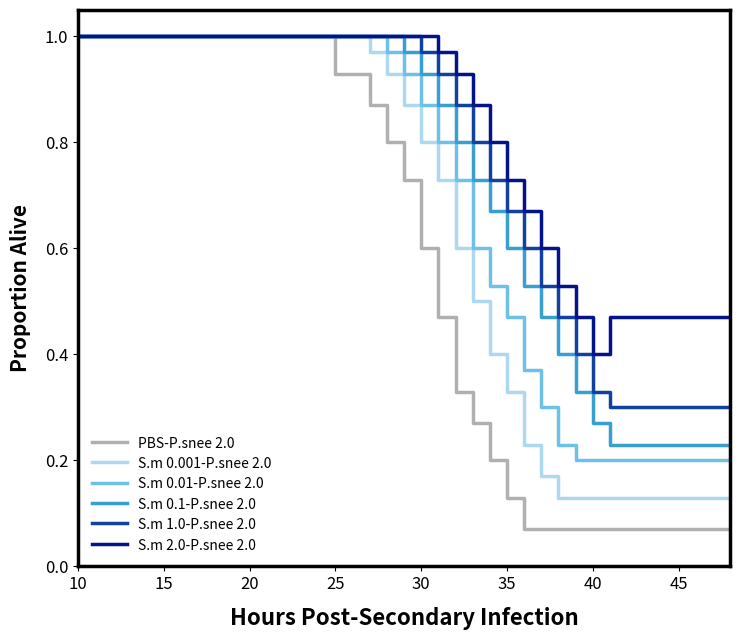

Which series has the largest total across all categories?

S.m 2.0-P.snee 2.0